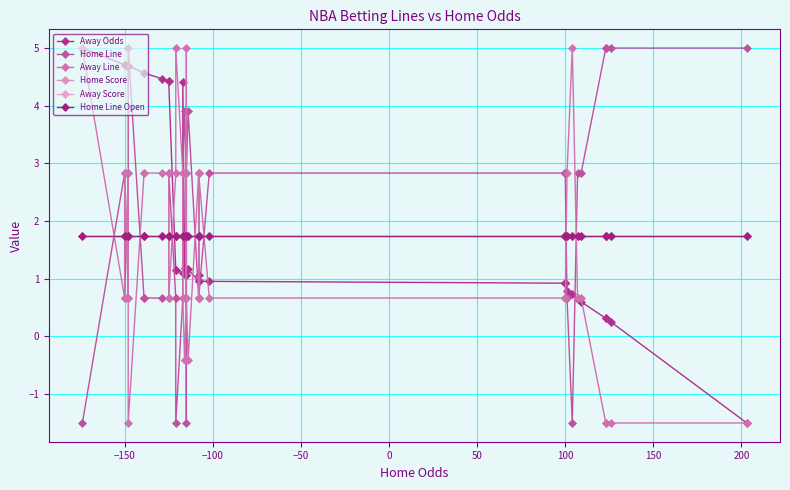

How many data points does each series have?

40